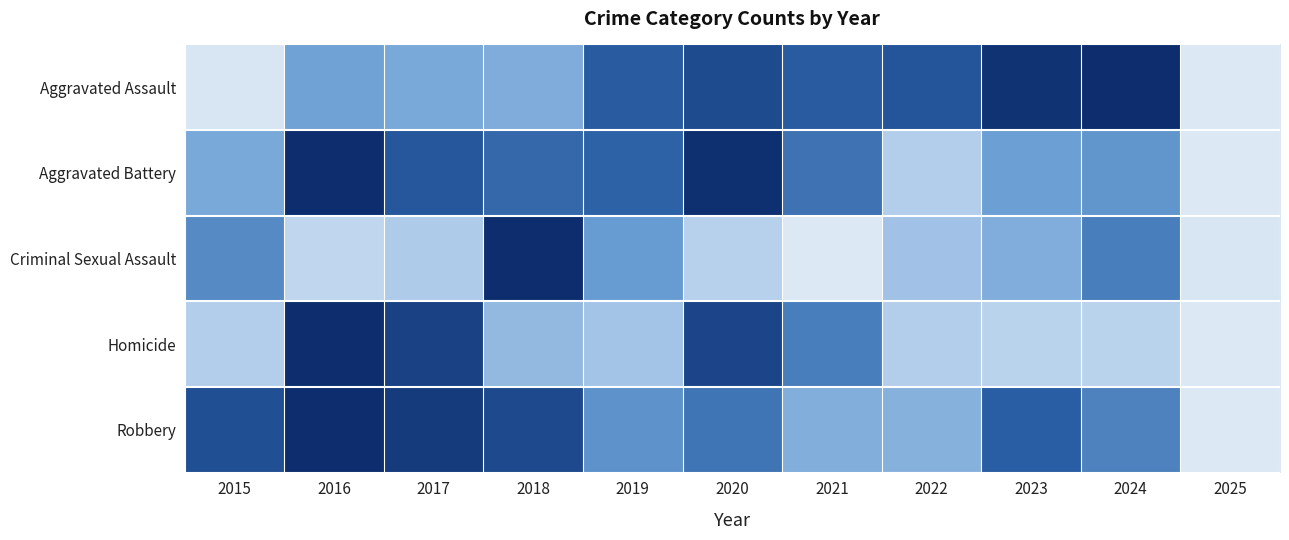

Reading left to right, extract all data points from this chart.

Aggravated Assault: 2015=0.0	2016=0.5	2017=0.4	2018=0.4	2019=0.8	2020=0.8	2021=0.8	2022=0.8	2023=1.0	2024=1.0	2025=0.0
Aggravated Battery: 2015=0.4	2016=1.0	2017=0.8	2018=0.7	2019=0.7	2020=1.0	2021=0.7	2022=0.2	2023=0.5	2024=0.5	2025=0.0
Criminal Sexual Assault: 2015=0.6	2016=0.2	2017=0.3	2018=1.0	2019=0.5	2020=0.2	2021=0.0	2022=0.3	2023=0.4	2024=0.6	2025=0.0
Homicide: 2015=0.2	2016=1.0	2017=0.9	2018=0.4	2019=0.3	2020=0.9	2021=0.6	2022=0.2	2023=0.2	2024=0.2	2025=0.0
Robbery: 2015=0.8	2016=1.0	2017=0.9	2018=0.9	2019=0.5	2020=0.7	2021=0.4	2022=0.4	2023=0.8	2024=0.6	2025=0.0